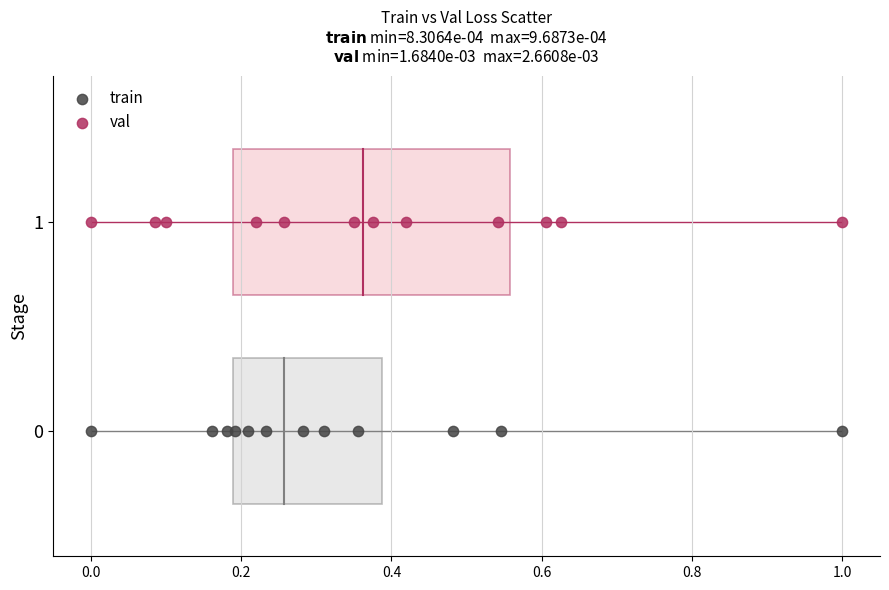

Which series contains the lowest Y value?

train